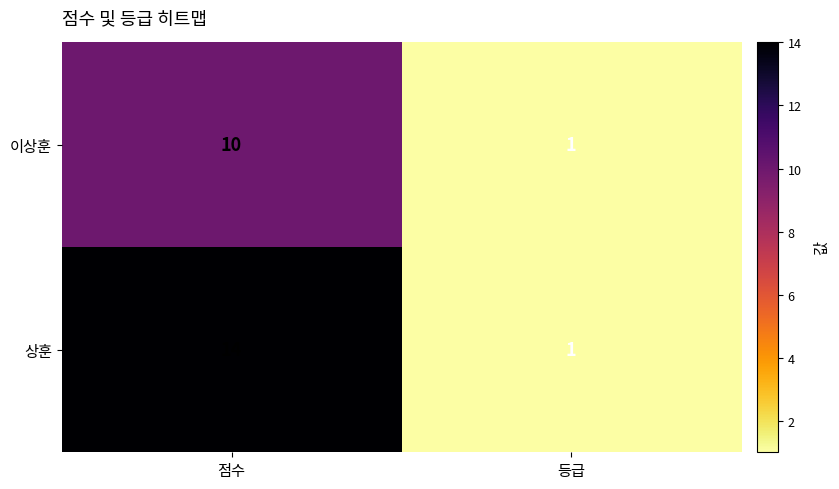

At how many categories does at least one series exceed 12?

1